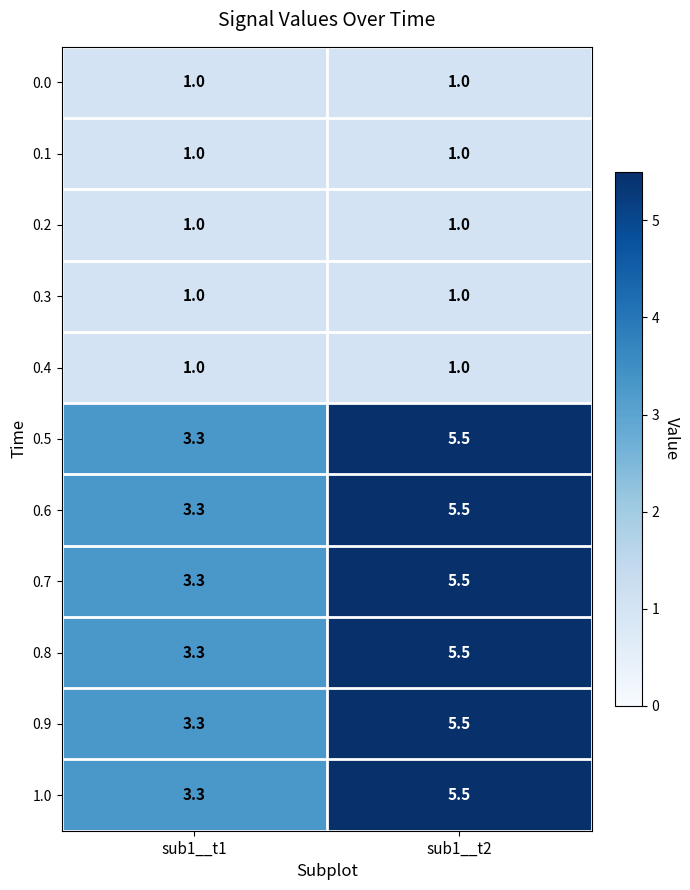

What is the difference between the maximum and minimum values in the 0.5 series?

2.2